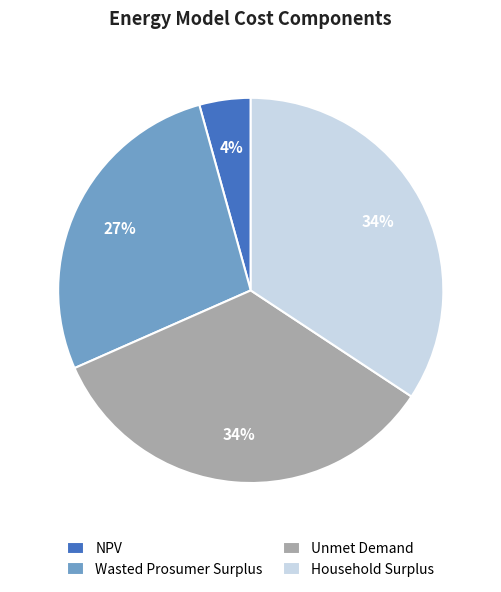

To the nearest percent, what percentage of the pie is NPV?

4%